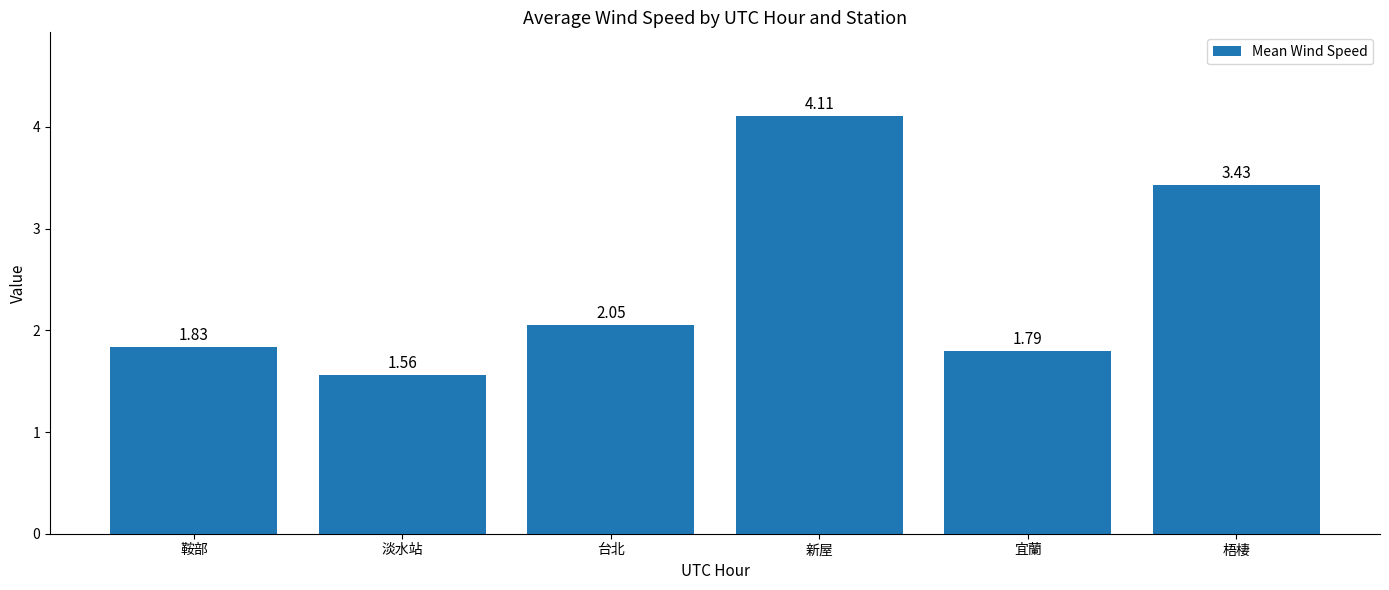

What is the greatest value displayed?

4.1